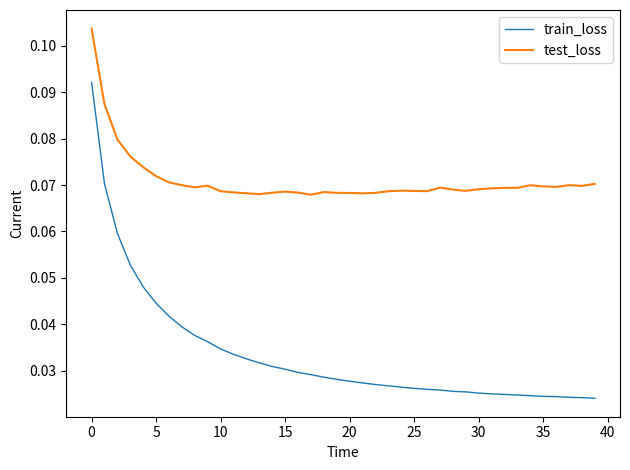

Which series has the largest total across all categories?

test_loss